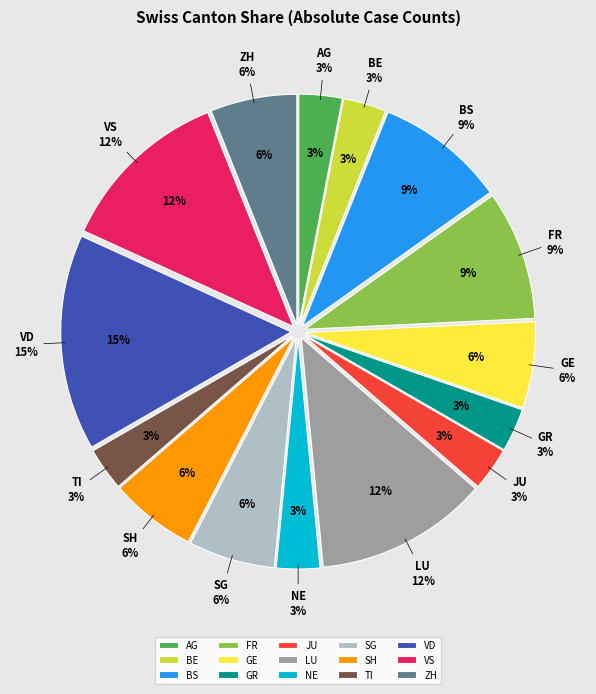

Is the sum of JU and VS greater than half?

No